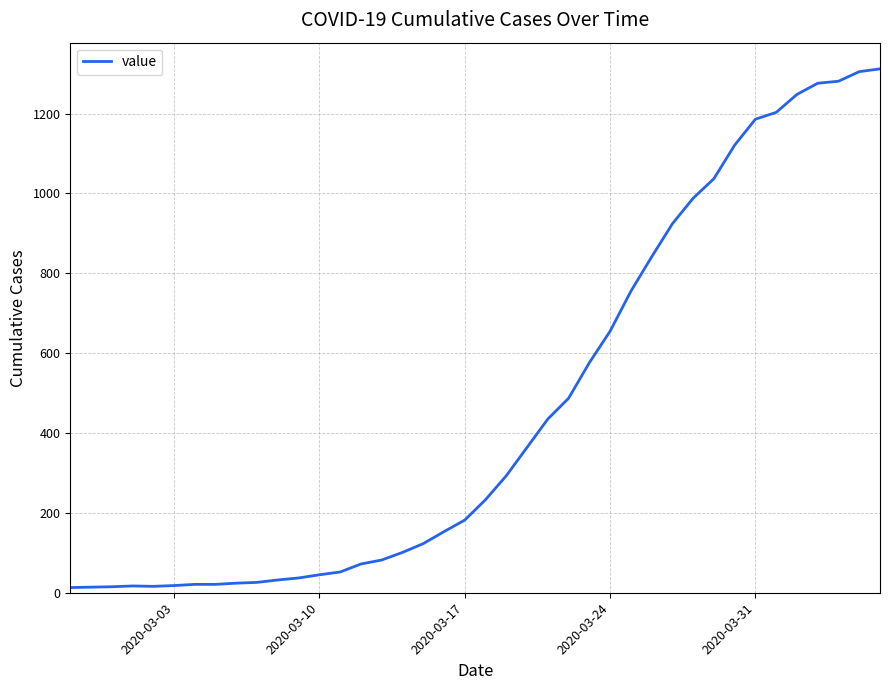

What is the greatest value displayed?

1312